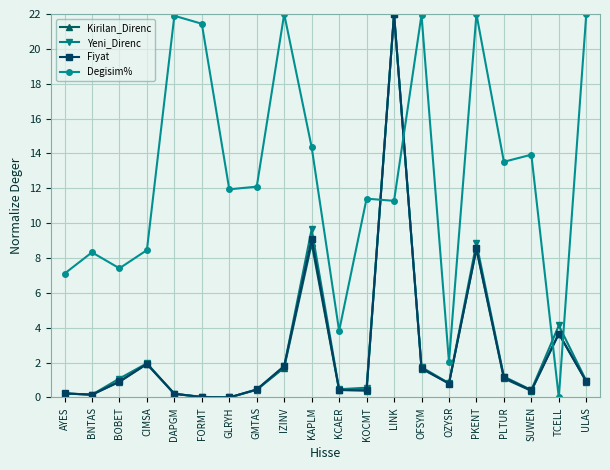

Which series ends up on top after the final intersection of Yeni_Direnc and Degisim%?

Degisim%